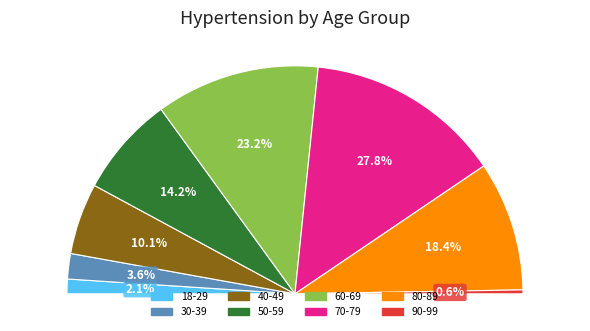

The 90-99 slice represents 10% of the pie. True or false?

False